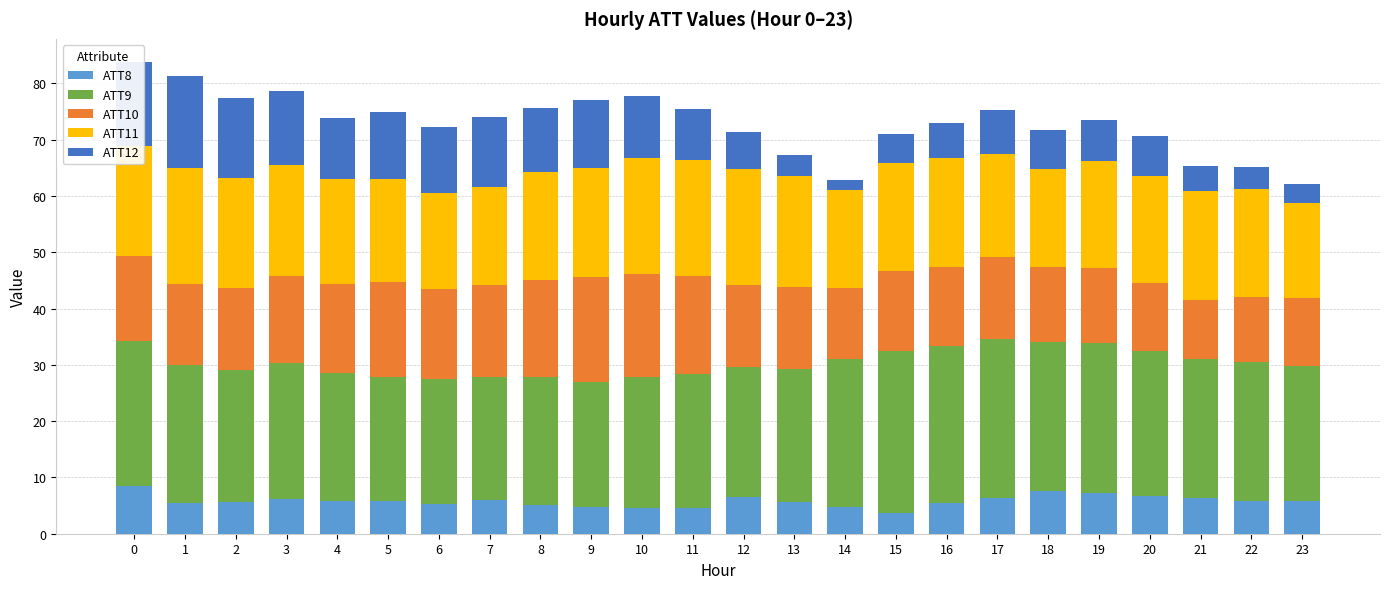

True or false: ATT8 has a value of 5.8 at 5.

True